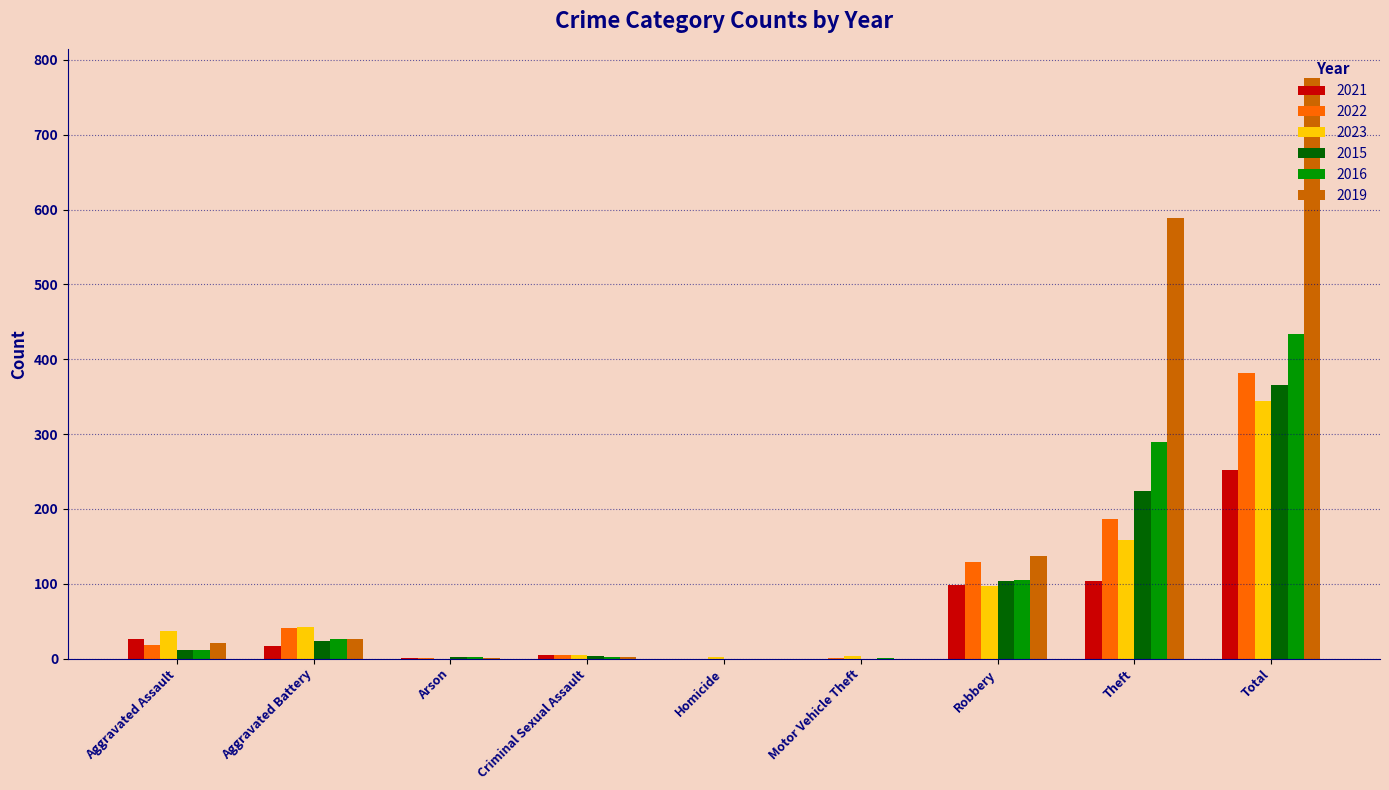

Count the number of data series in this chart.

6